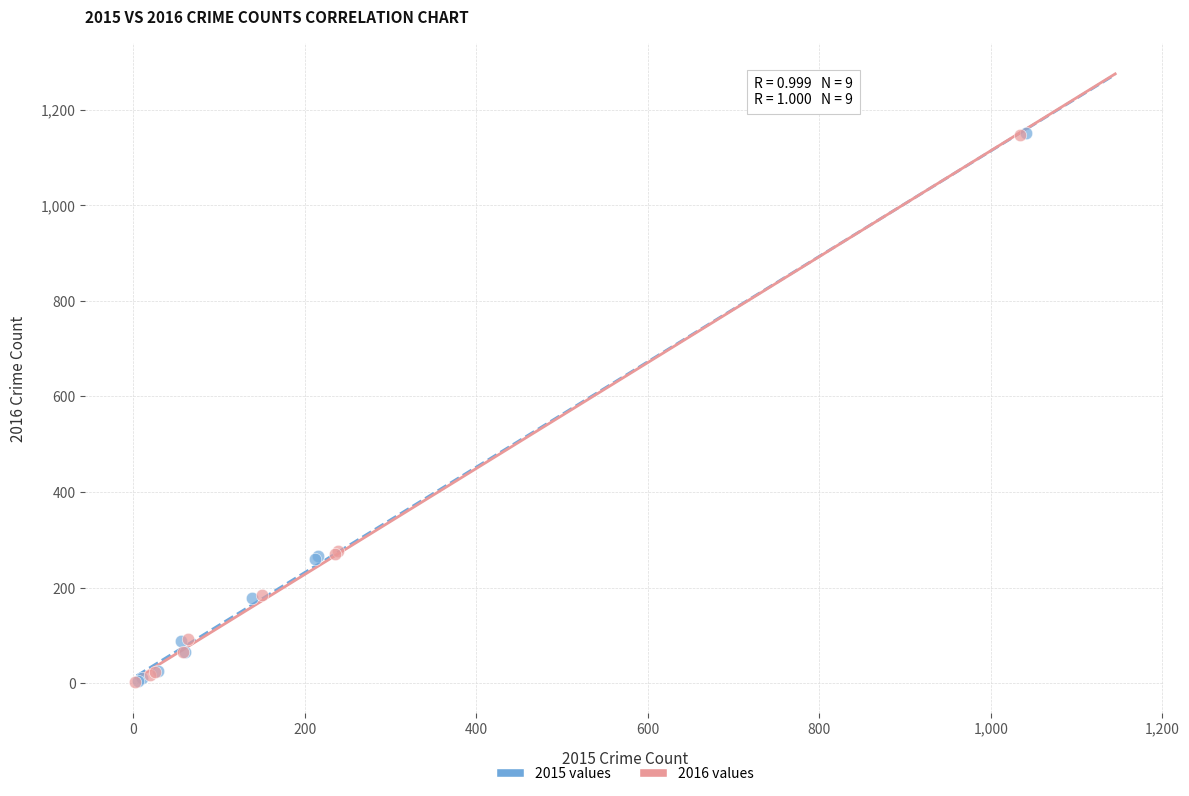

Which series has the largest Y range (max minus min)?

2015 values